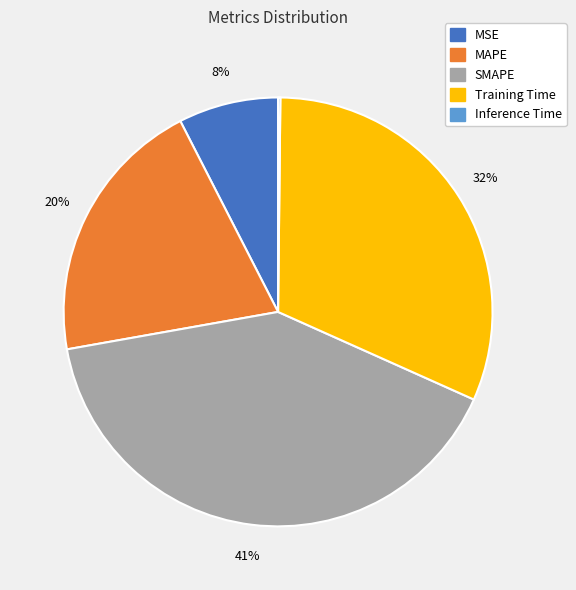

True or false: SMAPE accounts for 41% of the total.

True